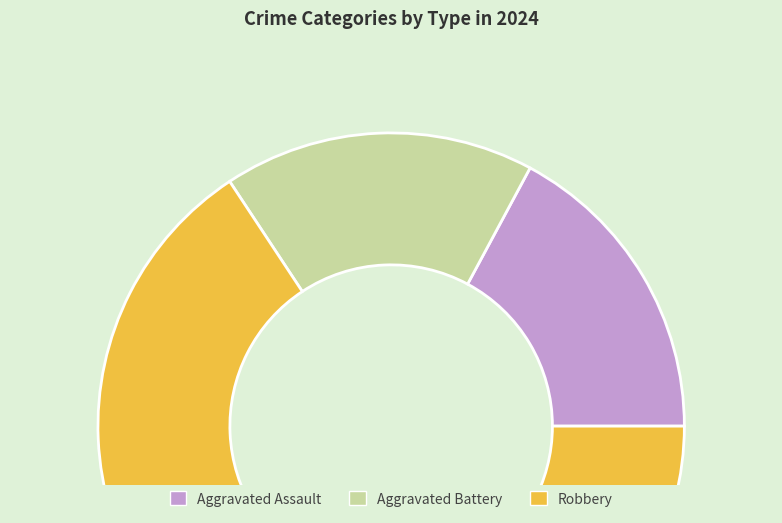

Which has a higher value, Robbery or Aggravated Assault?

Robbery